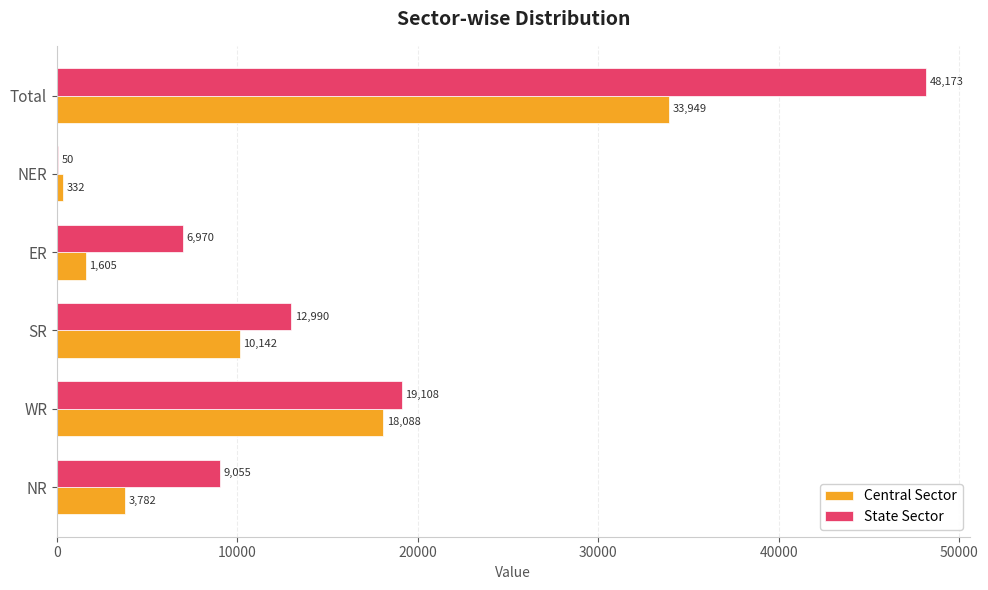

Which series has the largest total across all categories?

State Sector